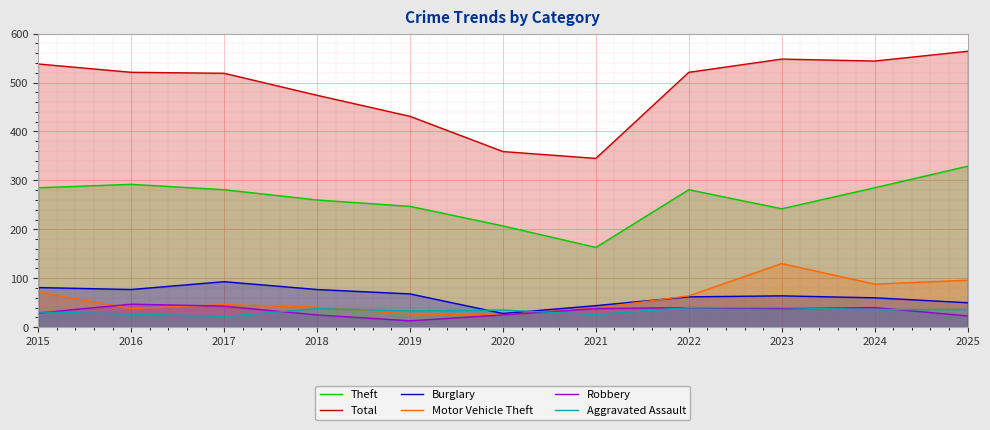

True or false: Robbery and Theft cross at least once.

False